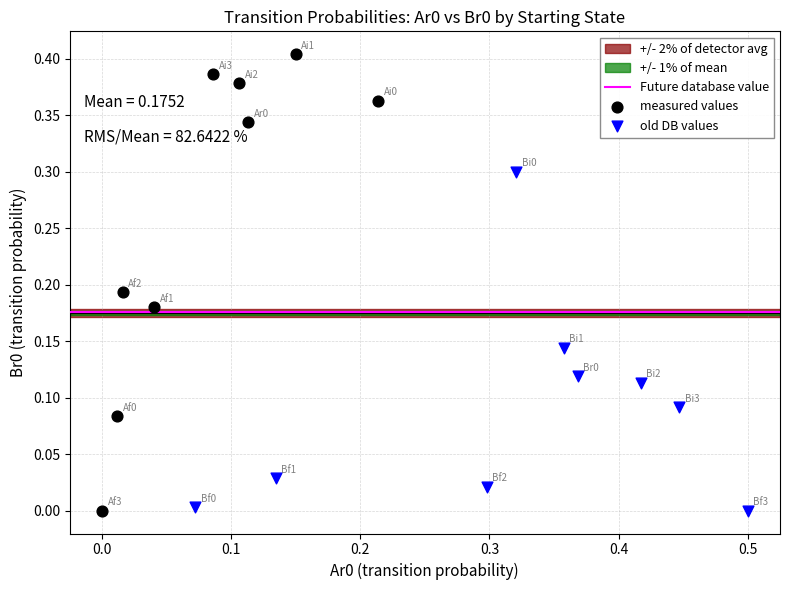

Which series has the widest spread of Y values?

measured values